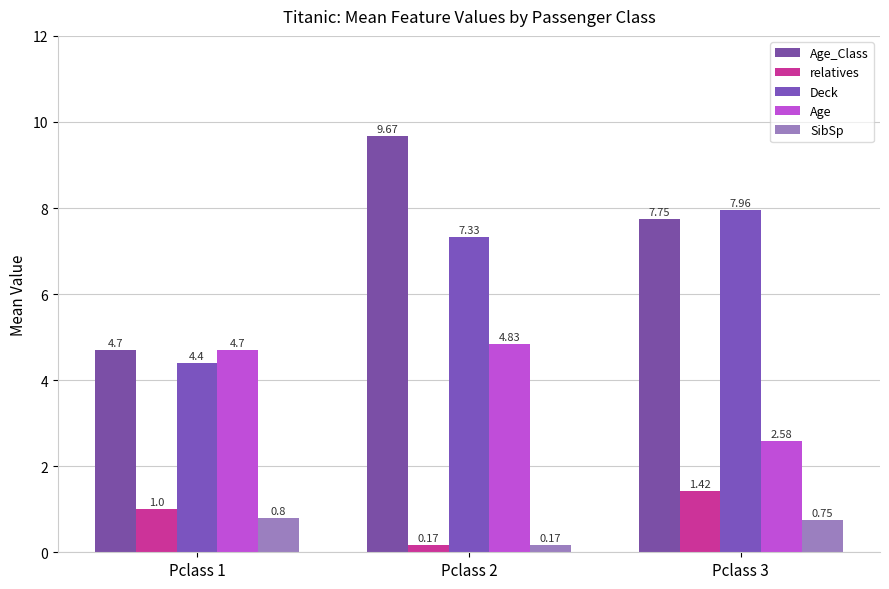

Rank the series by their maximum value, from highest to lowest.

Age_Class, Deck, Age, relatives, SibSp